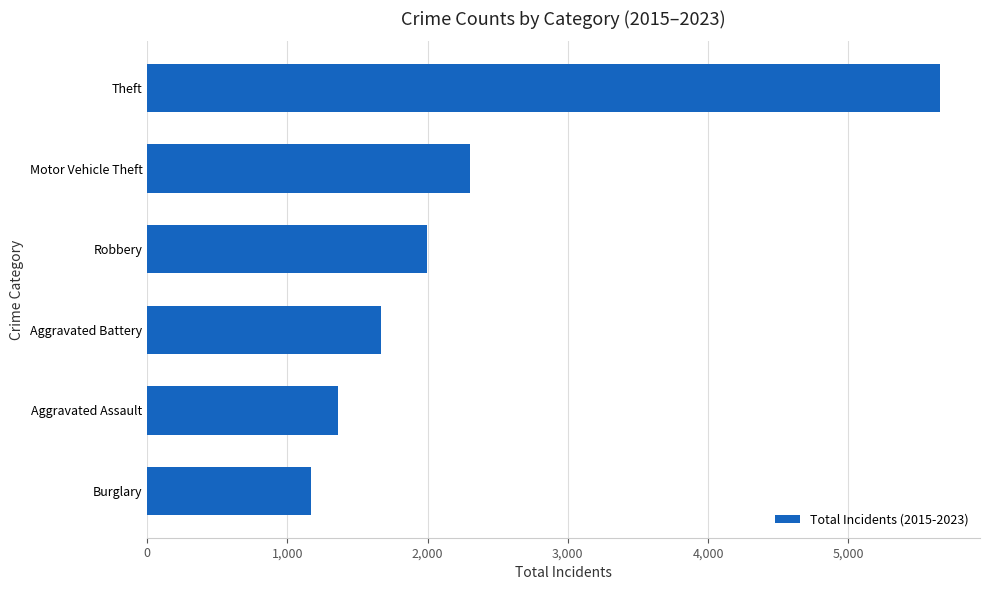

What is the difference between the maximum and minimum values?

4489